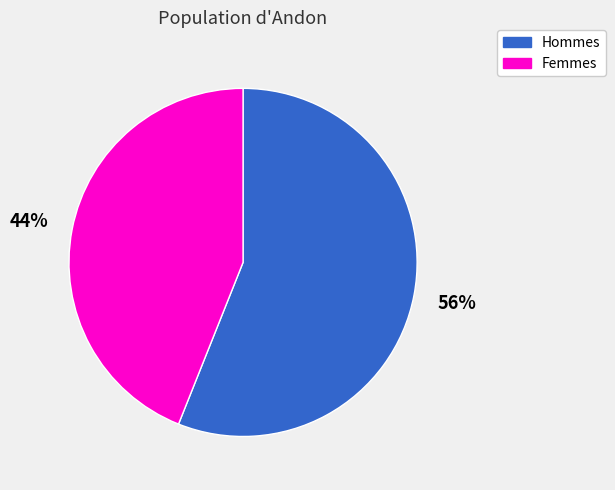

How many segments does this pie chart have?

2